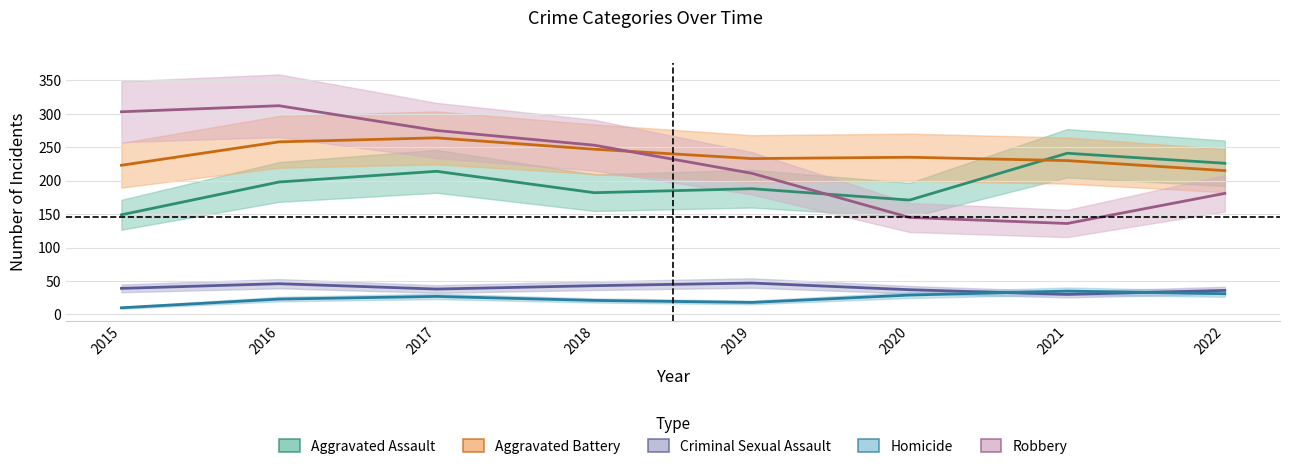

Which has a higher value, 2021 or 2019?

2021